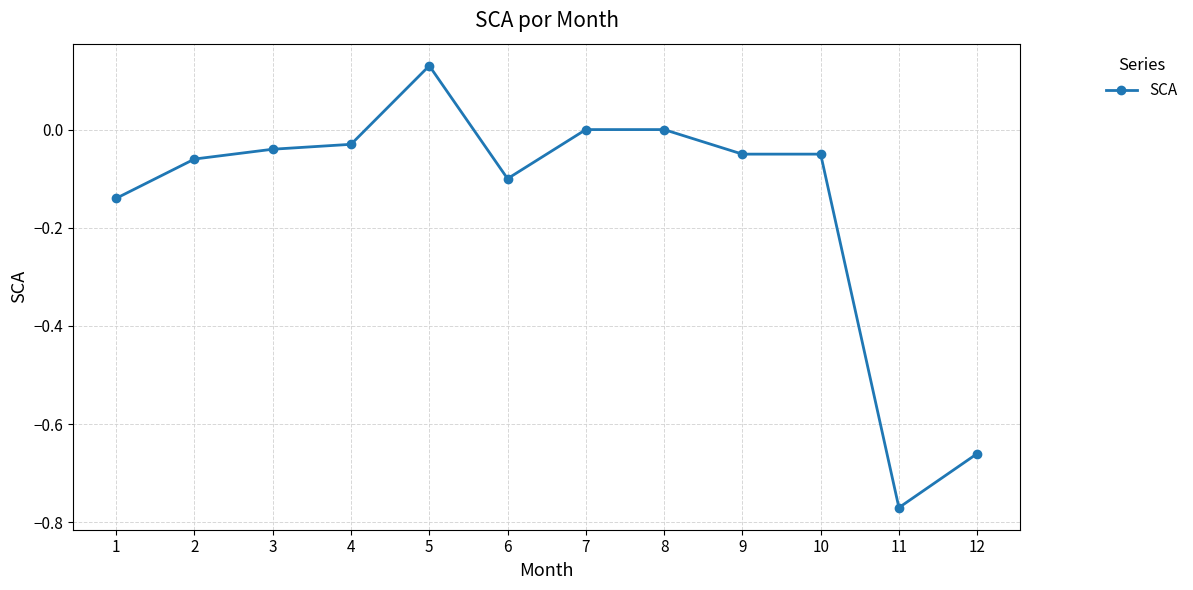

True or false: there are more than 0 points higher than both neighbors.

True